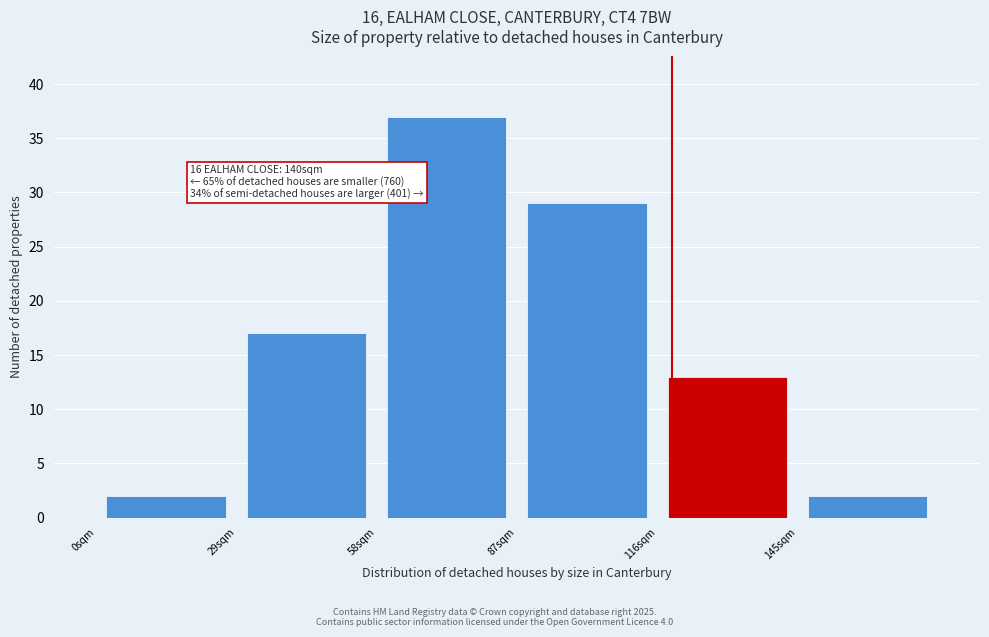

Which range on the x-axis has the tallest bar?

58 to 87